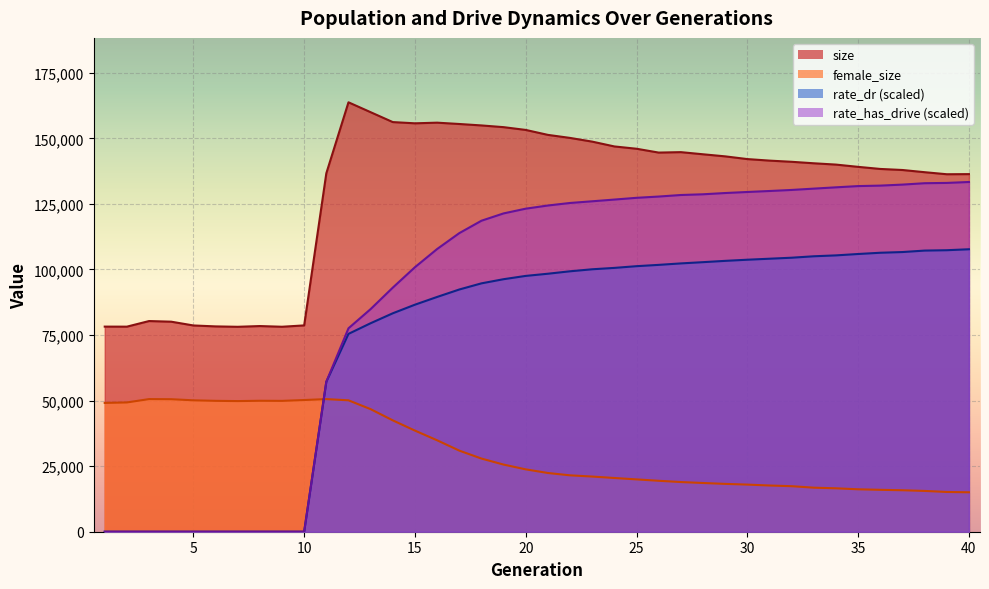

What is the sum of the female_size values at 1 and 10?

99326.0